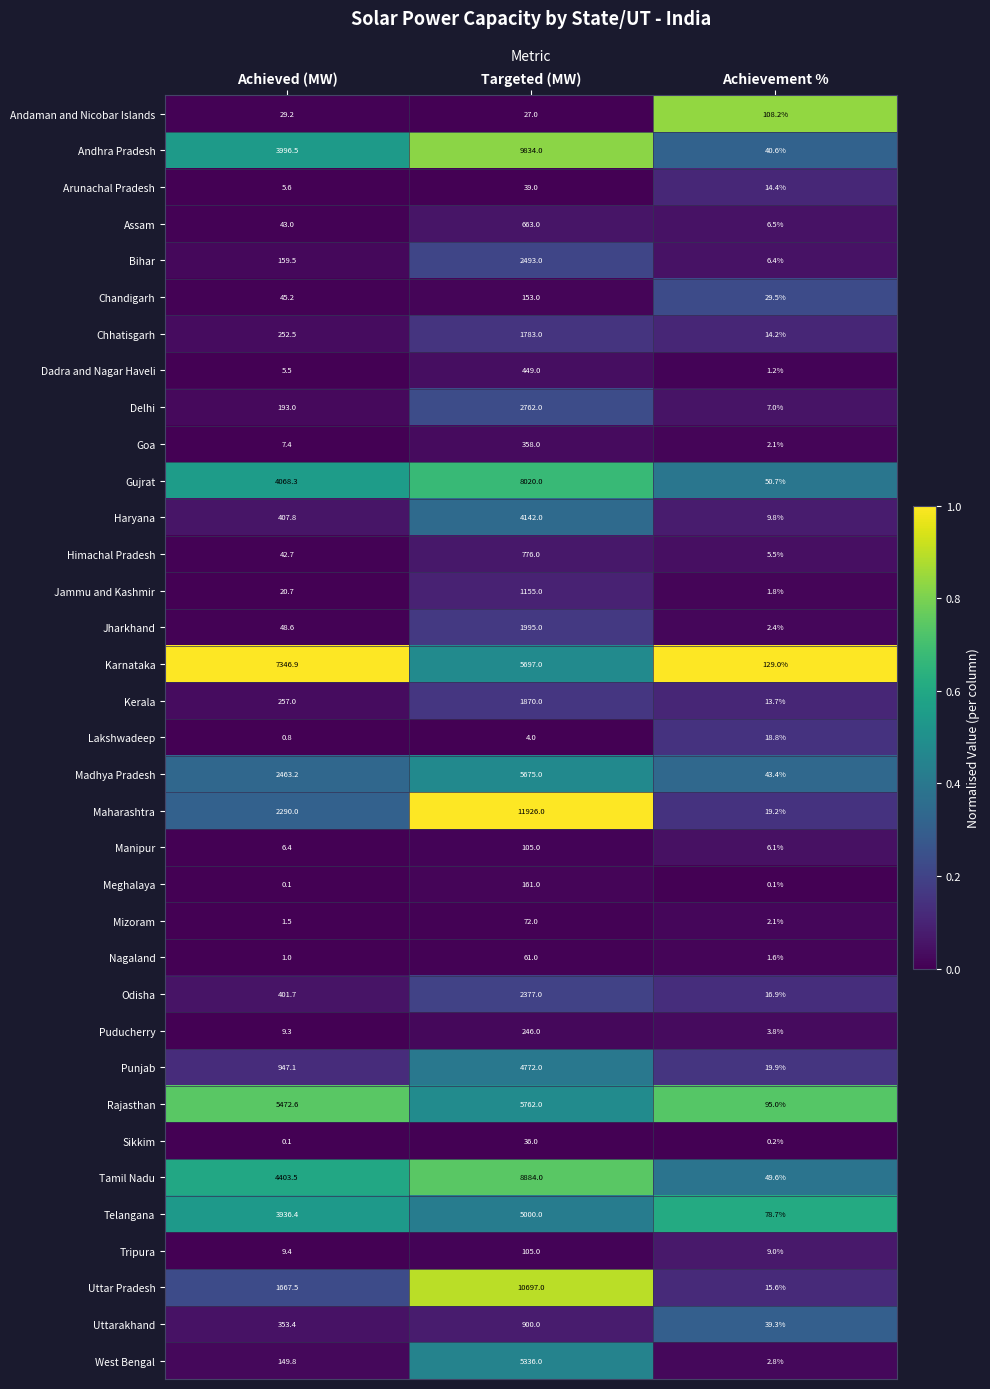

The Chandigarh series shows 20.6 at Achievement %. True or false?

False